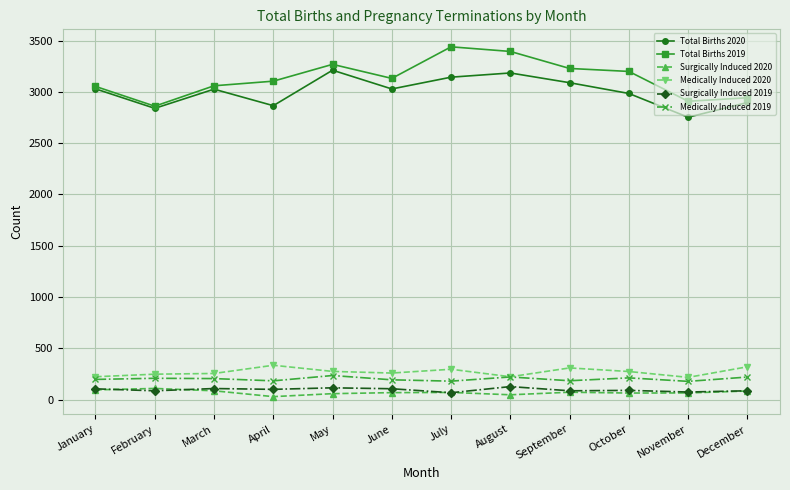

Is it true that Total Births 2020 equals 3212 at May?

True